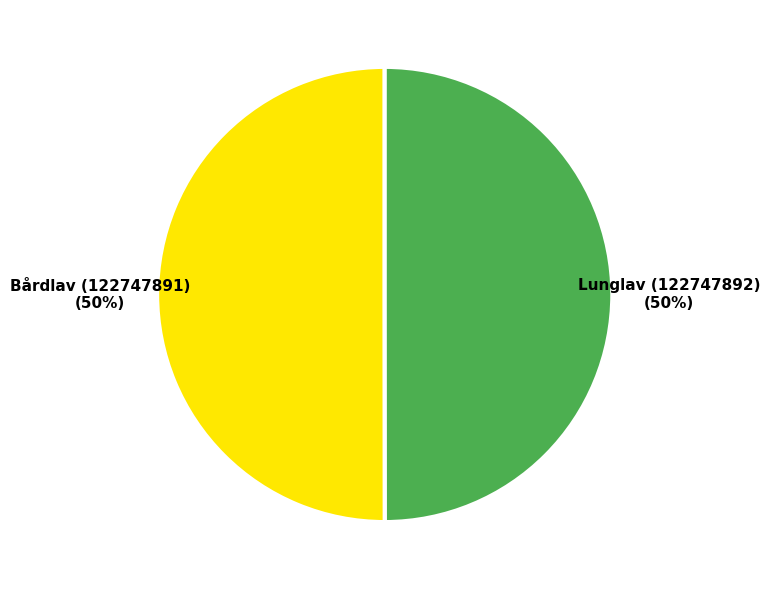

Is the sum of Lunglav (122747892) and Bårdlav (122747891) greater than half?

Yes